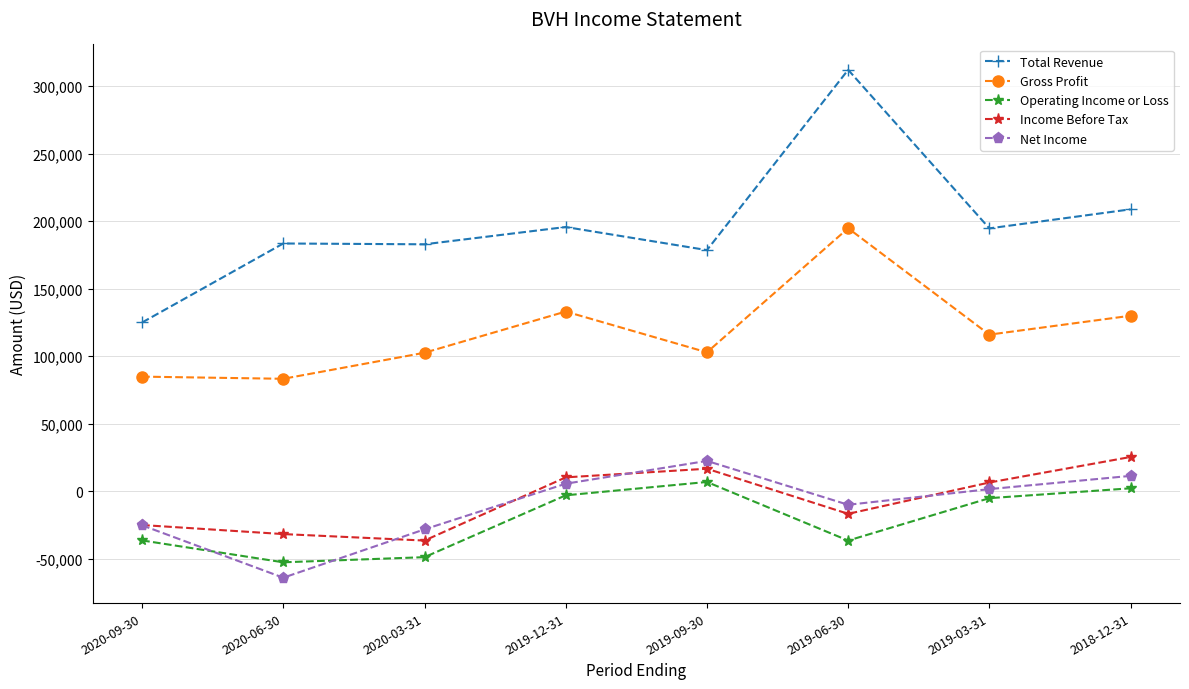

What is the sum of the Income Before Tax values at 2019-03-31 and 2020-09-30?

-18700